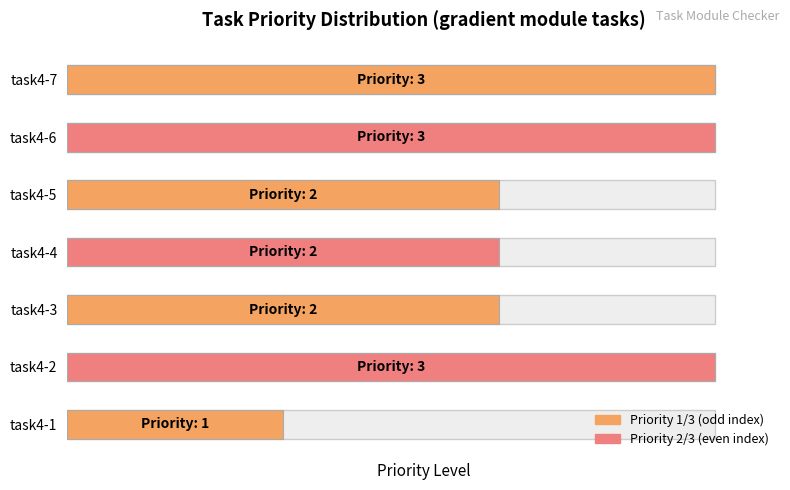

The value at task4-1 is 1. True or false?

True